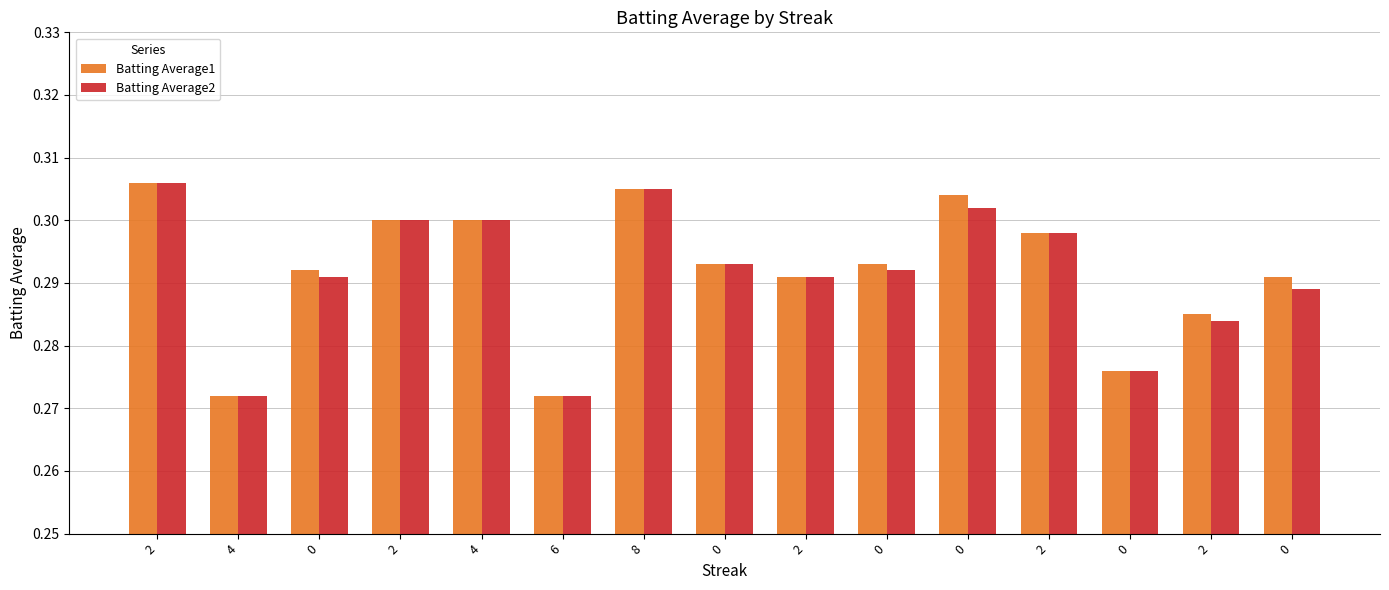

What is the total value across all series at 2?

0.6